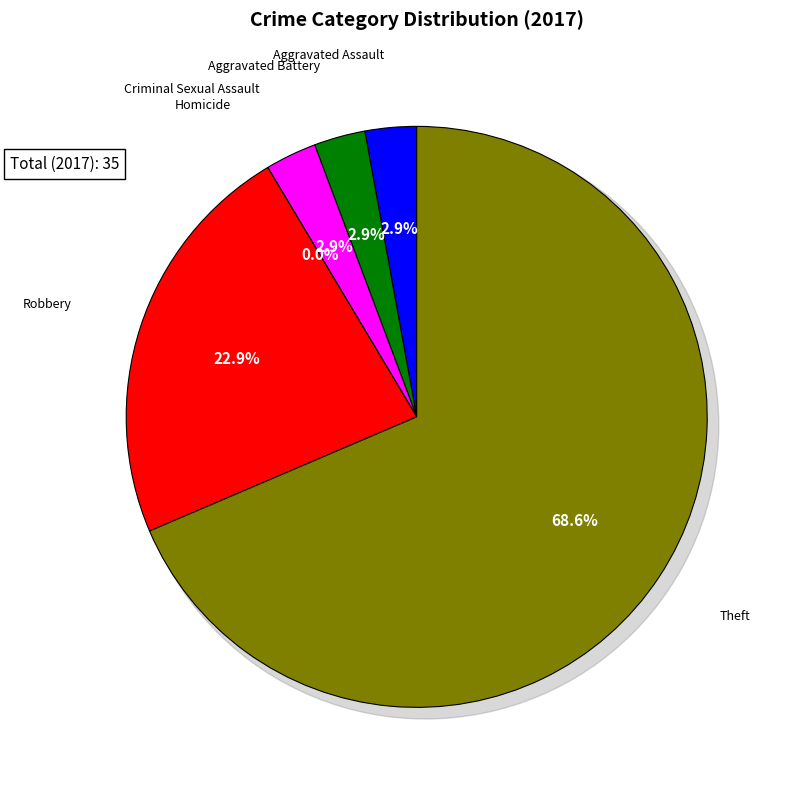

What is the ratio of the value at Robbery to the value at Criminal Sexual Assault?

8.0